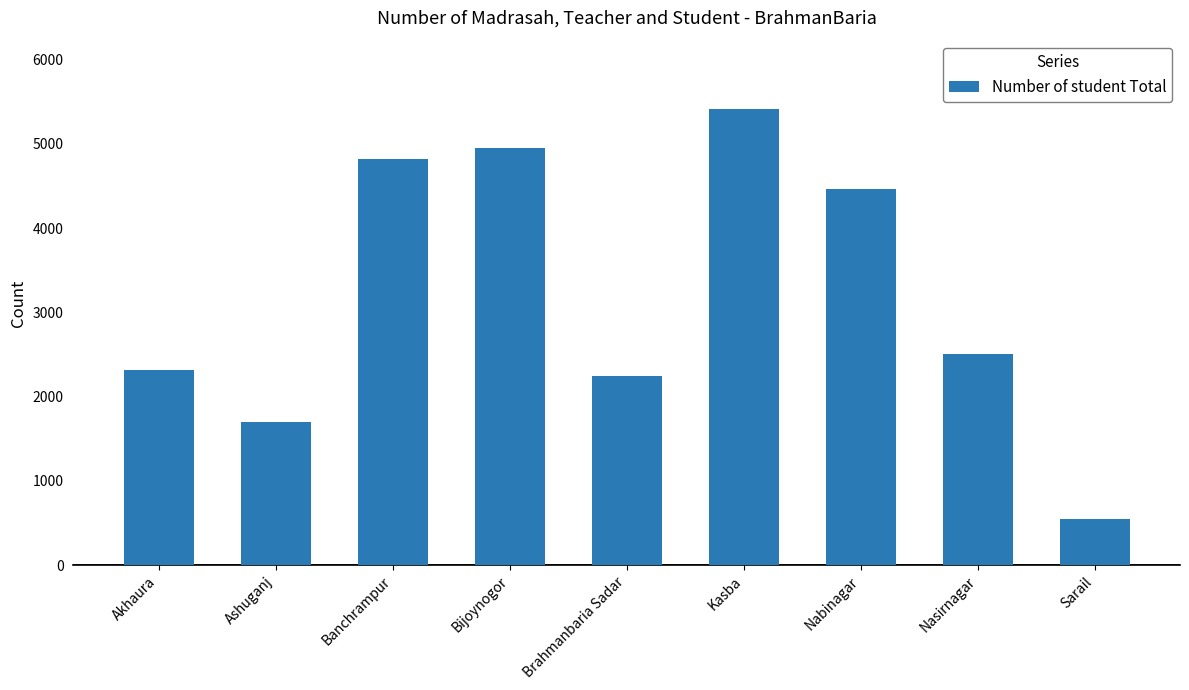

How many data points are less than 2500?

4